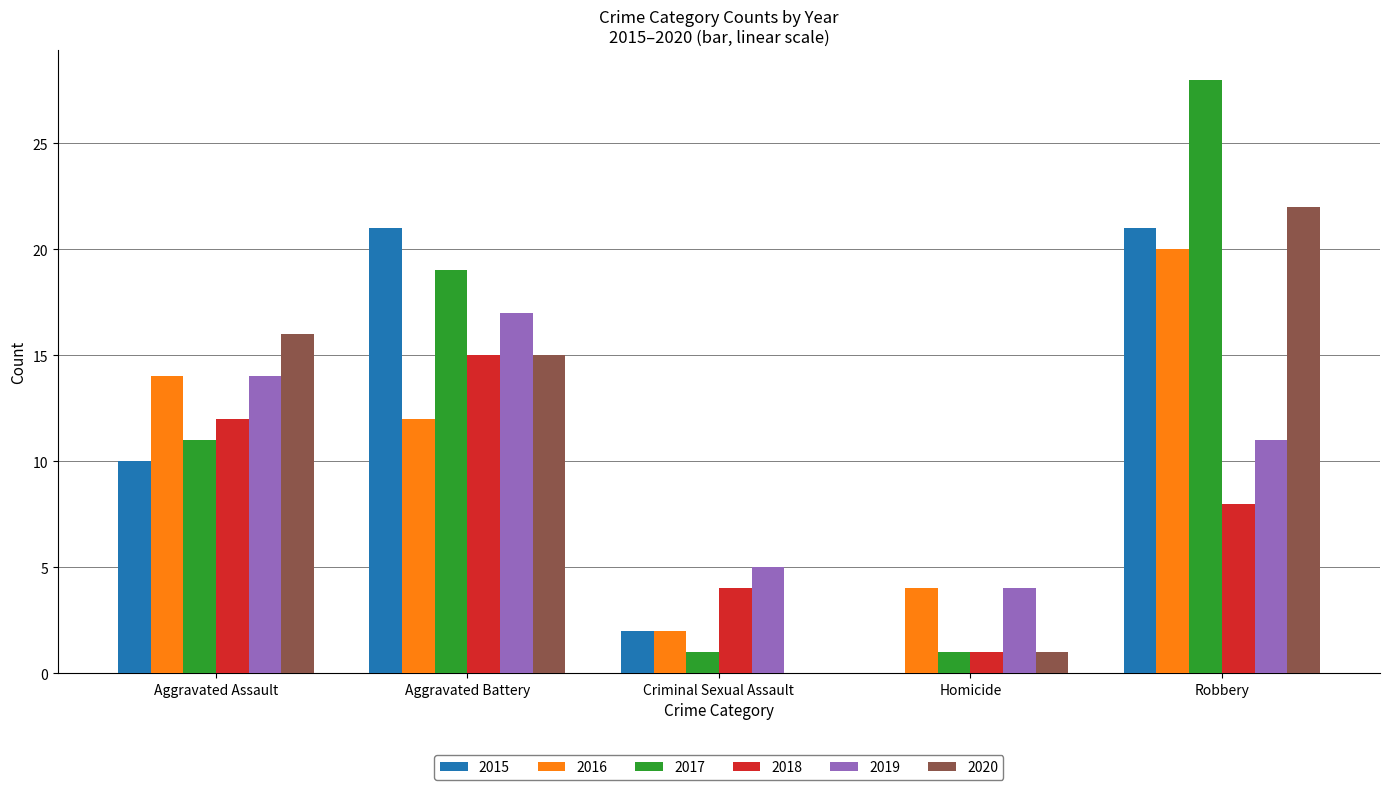

What is the spread (max minus min) of values at Aggravated Battery?

9